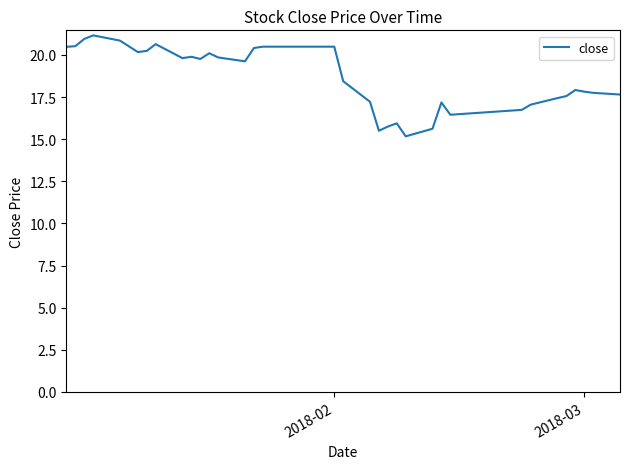

What is the minimum value shown in the chart?

15.2